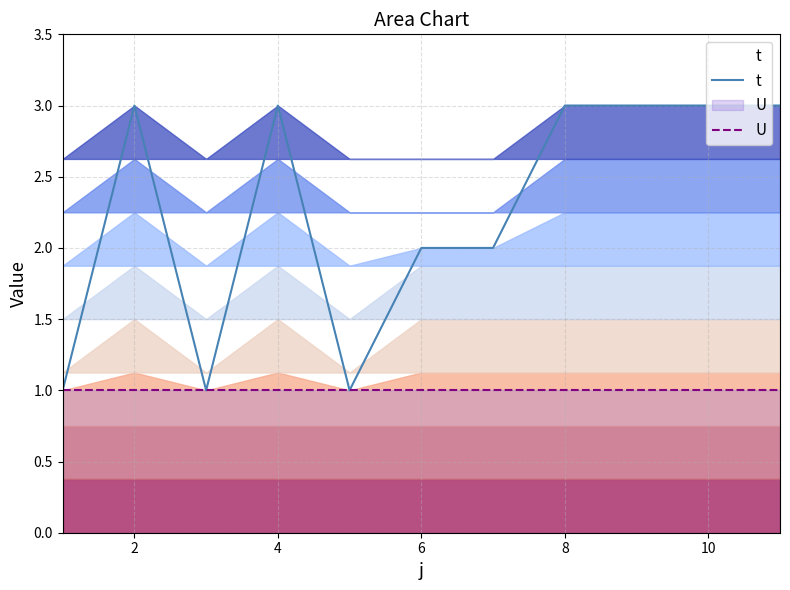

At which category is the sum across all series the highest?

2